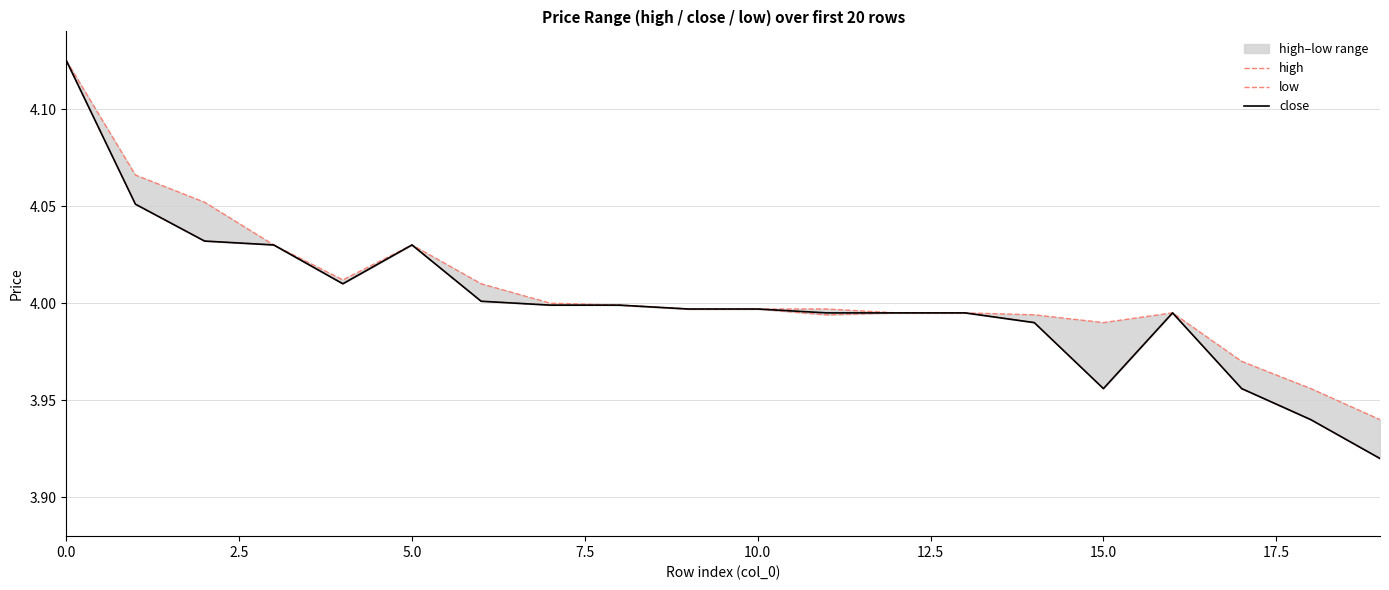

True or false: close has a value of 7.2 at 5.0.

False